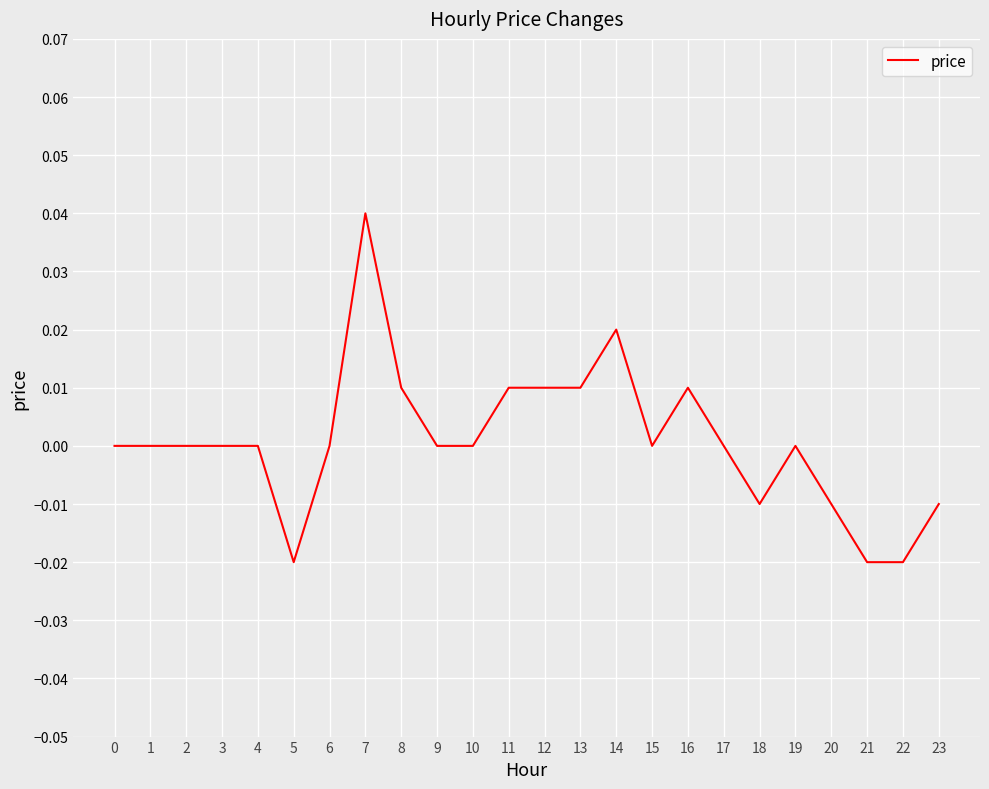

True or false: the data has more than 1 interior local peaks.

True